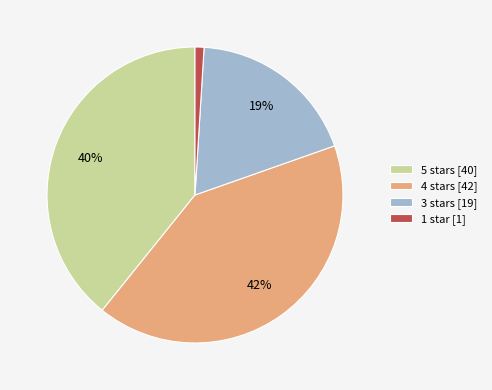

What is the total percentage of 5 stars and 1 star?

40.2%